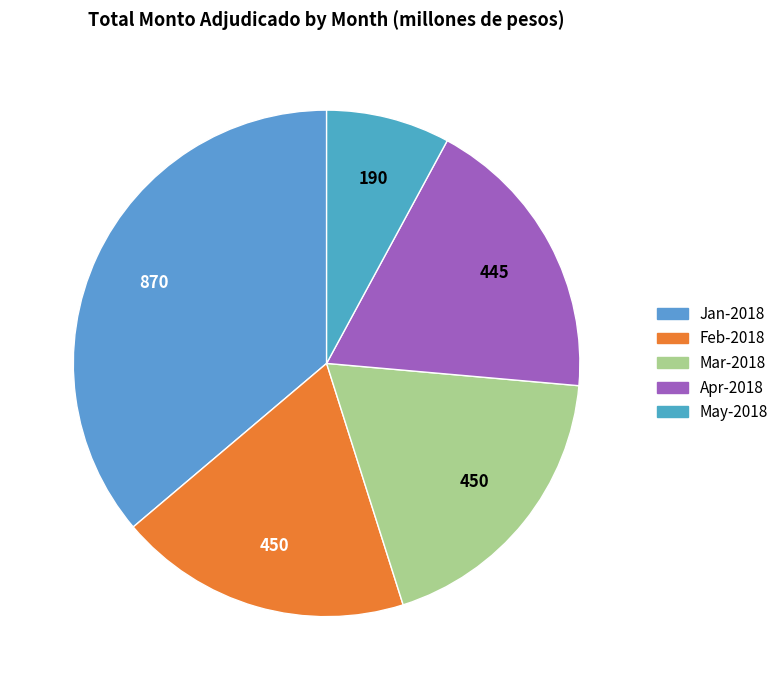

How many segments does this pie chart have?

5